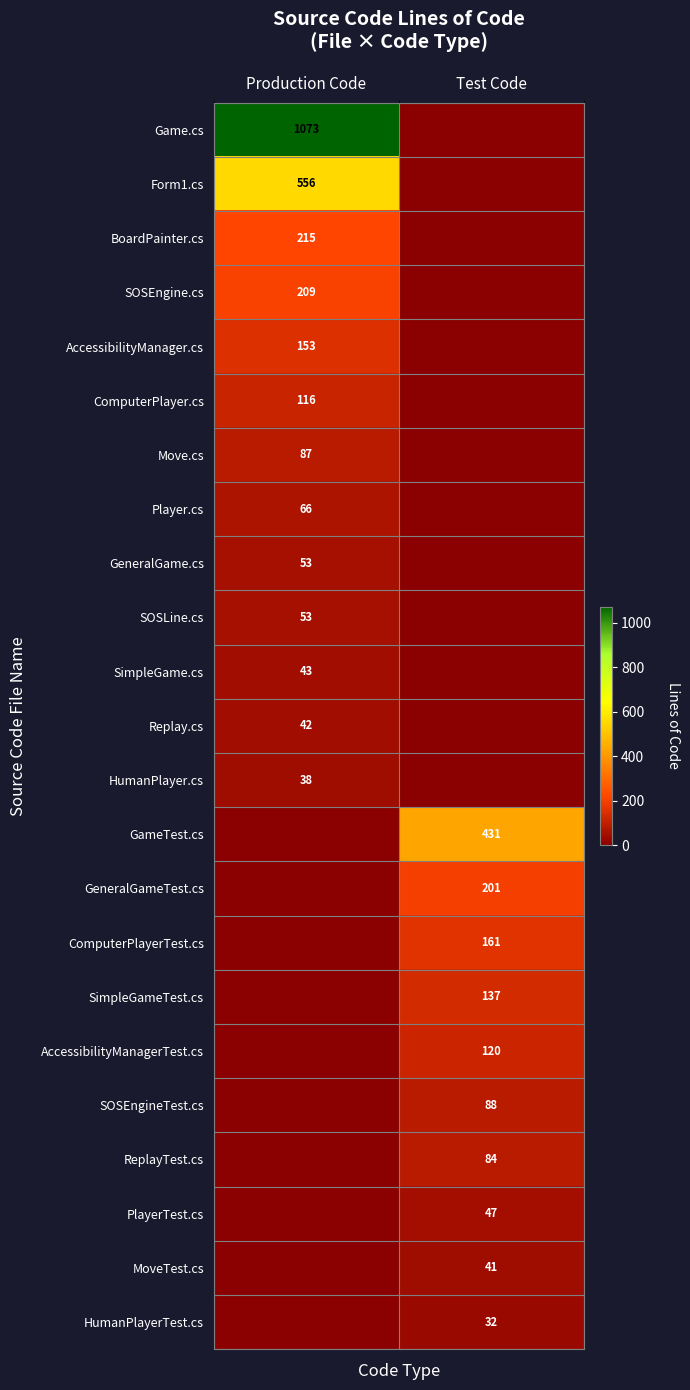

Is it true that SOSLine.cs equals 53 at Production Code?

True